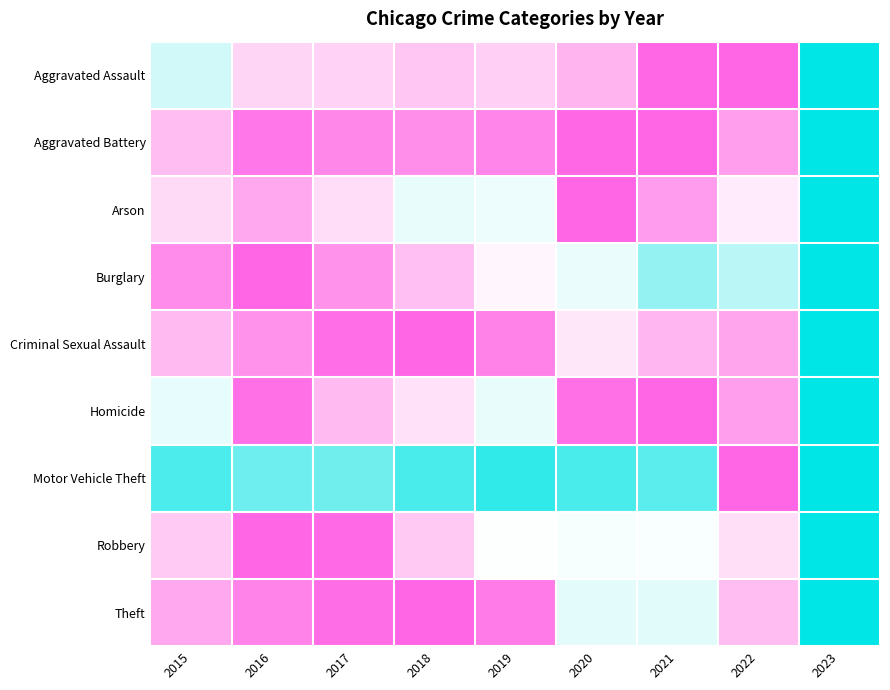

What is the total value across all series at 2016?

7.6